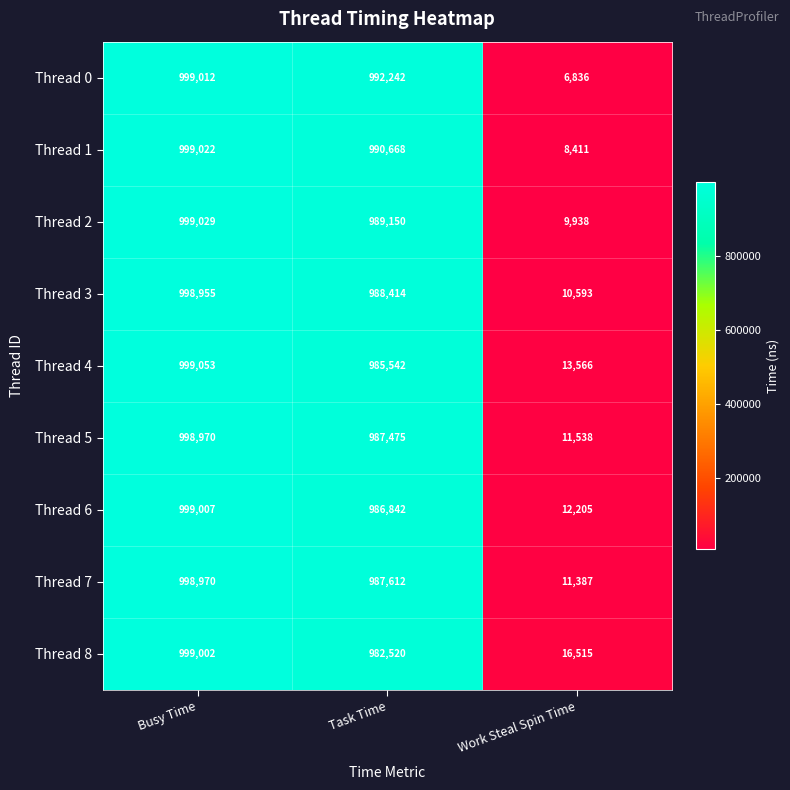

What is the difference between the maximum and second lowest values in the Thread 4 series?

13511